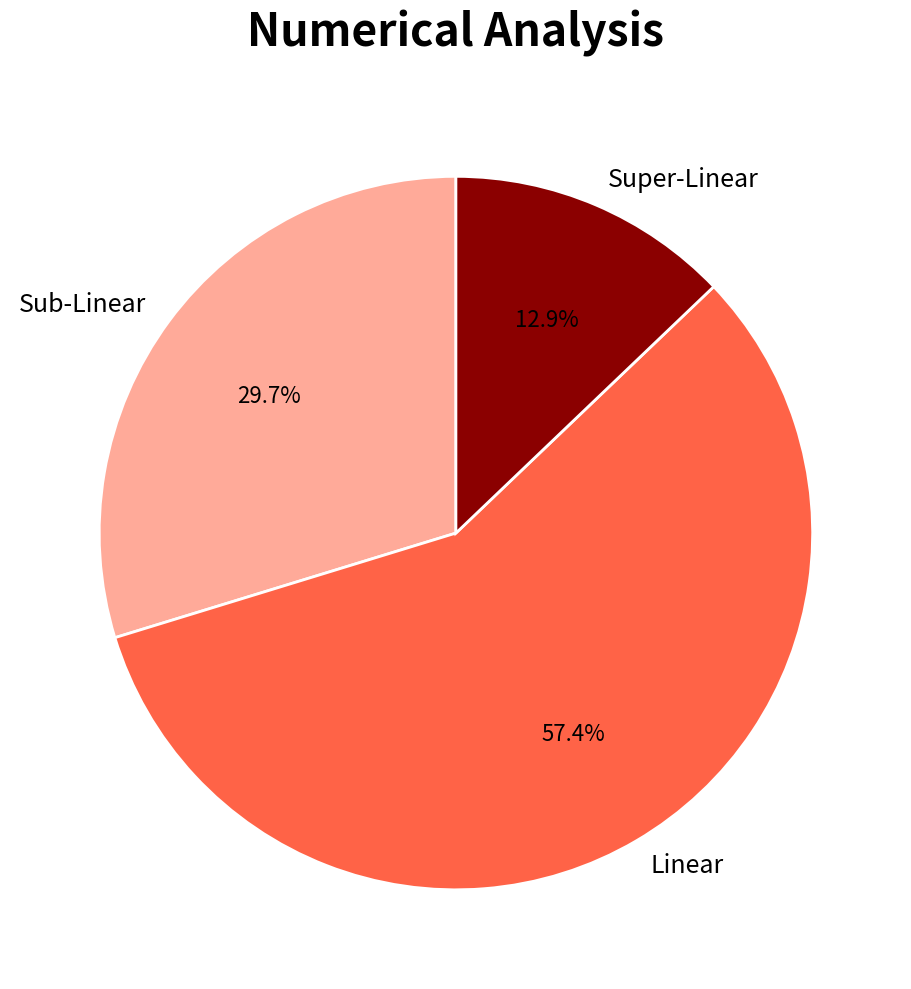

Between Linear and Super-Linear, which is larger?

Linear